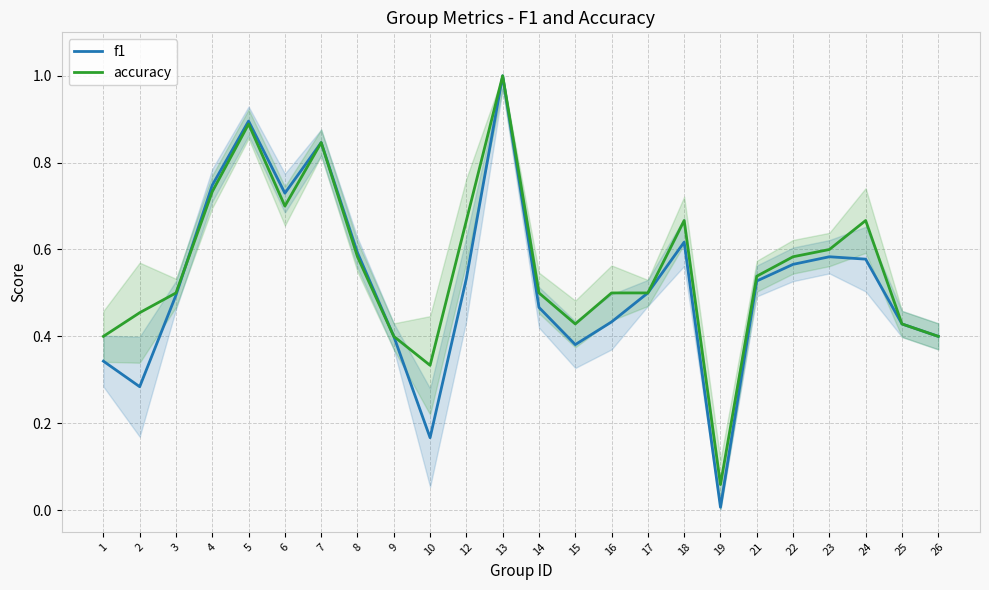

At which category does accuracy reach its first local peak?

5